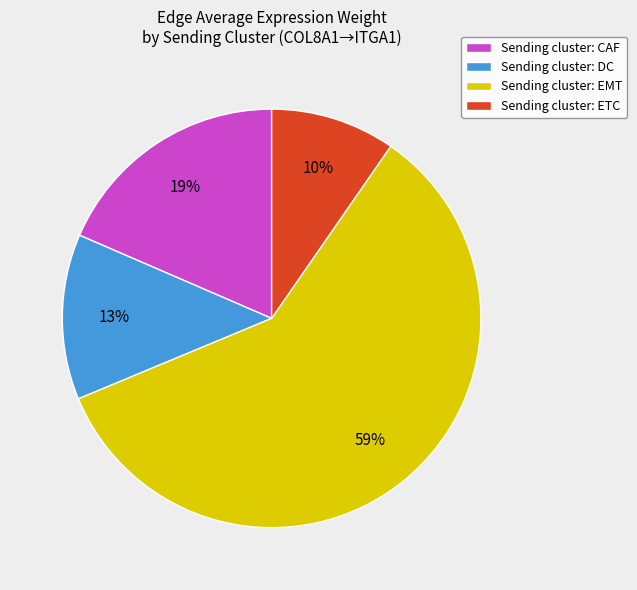

Is there any slice that represents more than half of the pie?

Yes